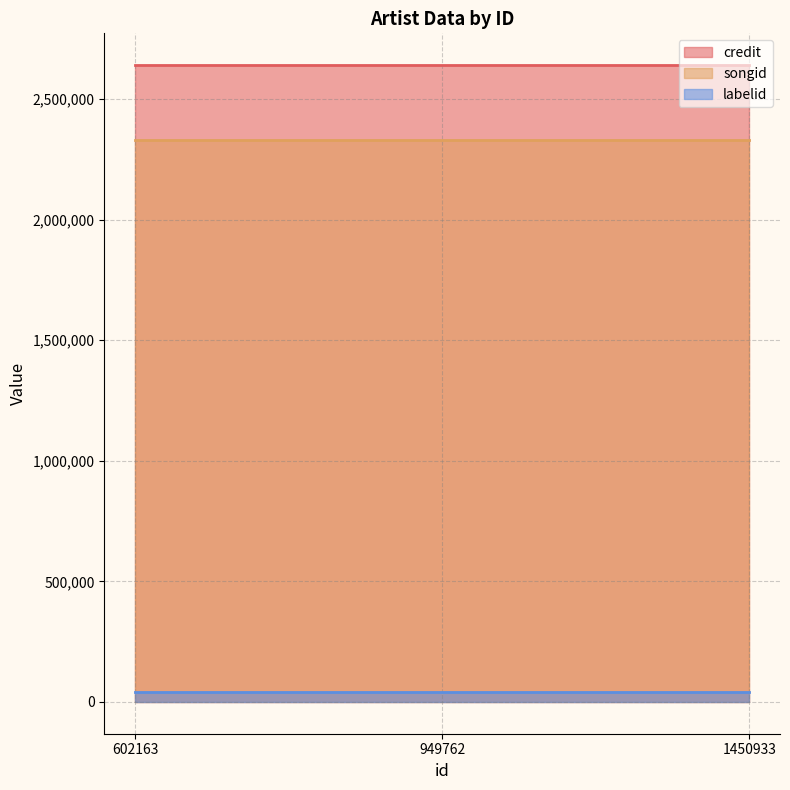

Count the number of categories in the chart.

3